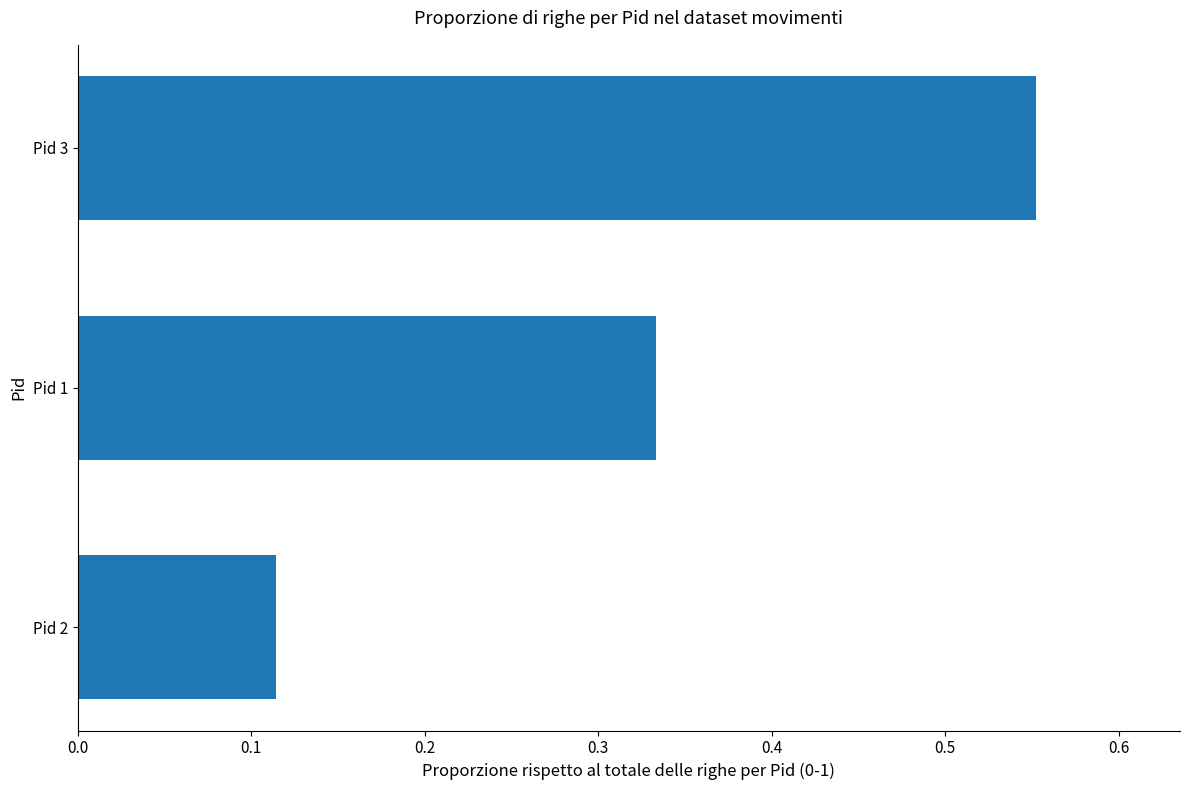

What is the difference between the maximum and minimum values?

0.4